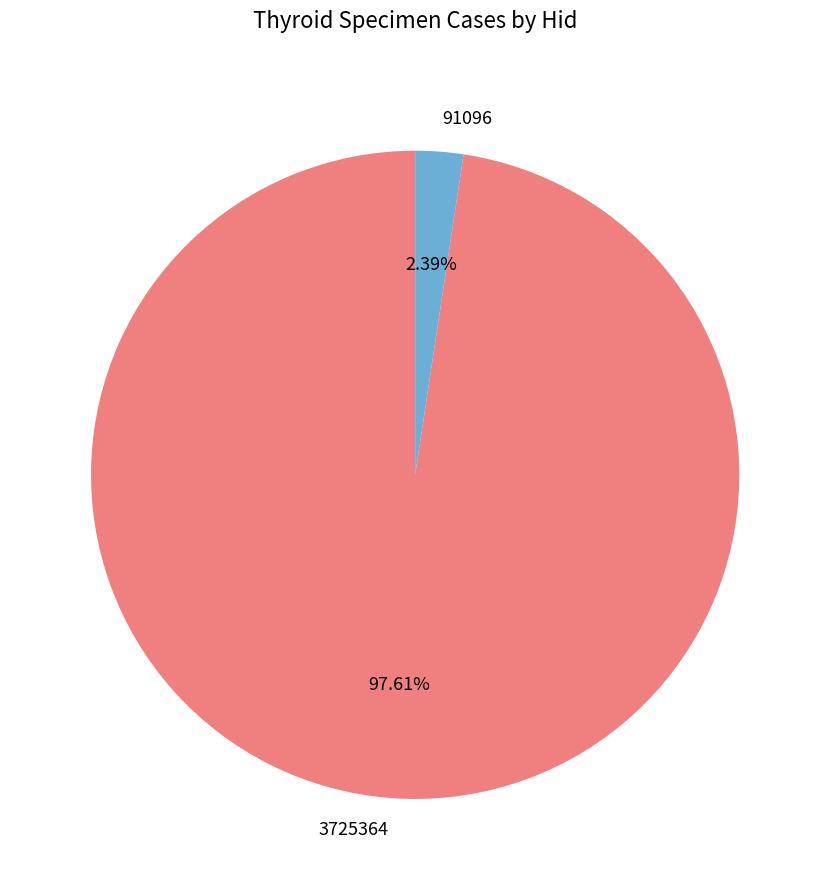

Rank the categories by value from highest to lowest.

3725364, 91096